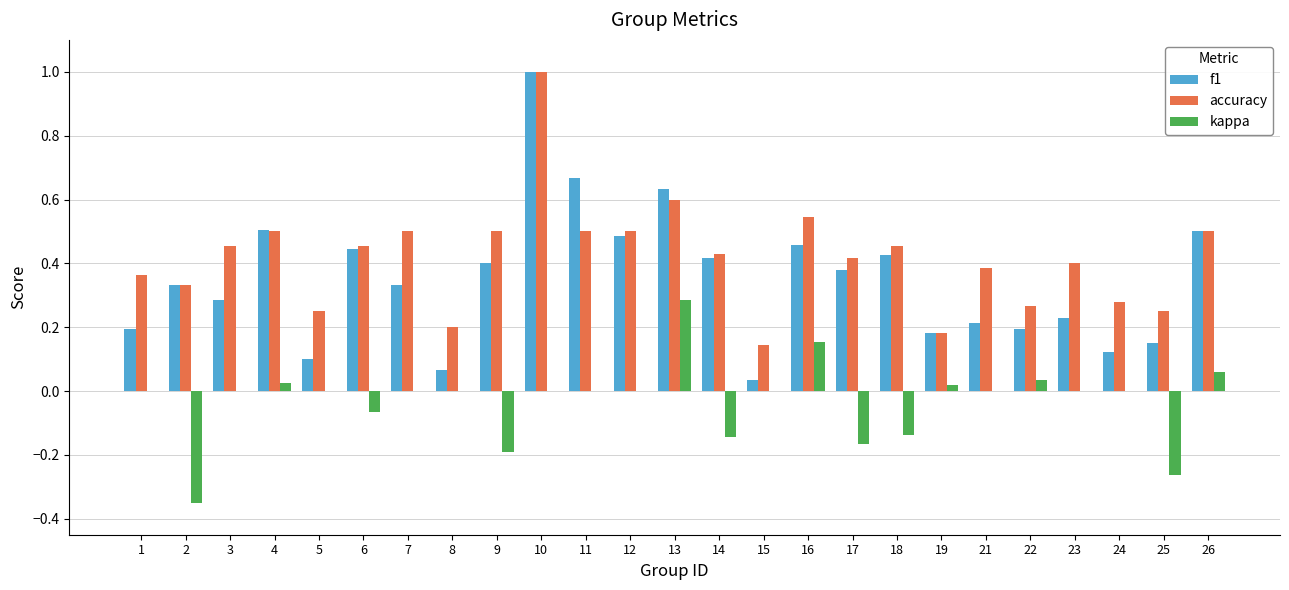

What is the maximum value shown in the chart?

1.0